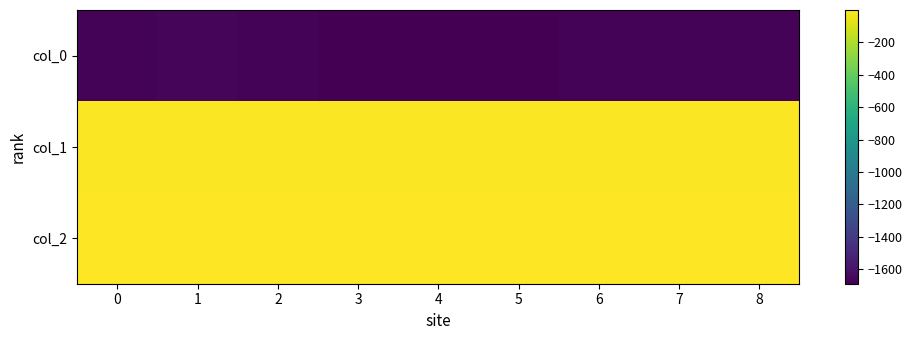

Reading right to left, extract all data points from this chart.

col_0: 8=-1675.3	7=-1676.4	6=-1672.2	5=-1686.9	4=-1690.3	3=-1690.4	2=-1670.6	1=-1664.9	0=-1674.9
col_1: 8=-7.1	7=-9.5	6=-8.0	5=-9.9	4=-10.6	3=-10.2	2=-8.5	1=-8.8	0=-7.5
col_2: 8=-0.1	7=-0.1	6=-0.1	5=-0.0	4=-0.0	3=-0.0	2=-0.1	1=-0.1	0=-0.2